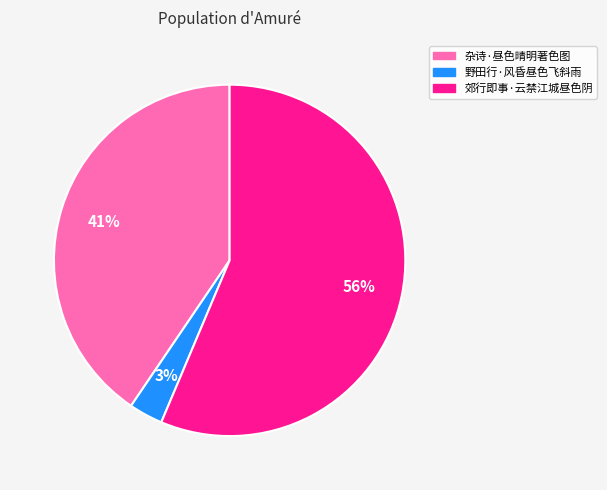

To the nearest percent, what is the average slice percentage?

33%